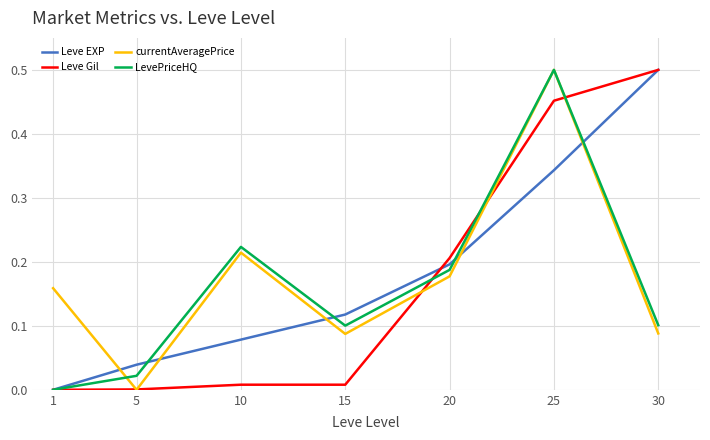

Where do currentAveragePrice and Leve EXP first cross each other?

1 and 5